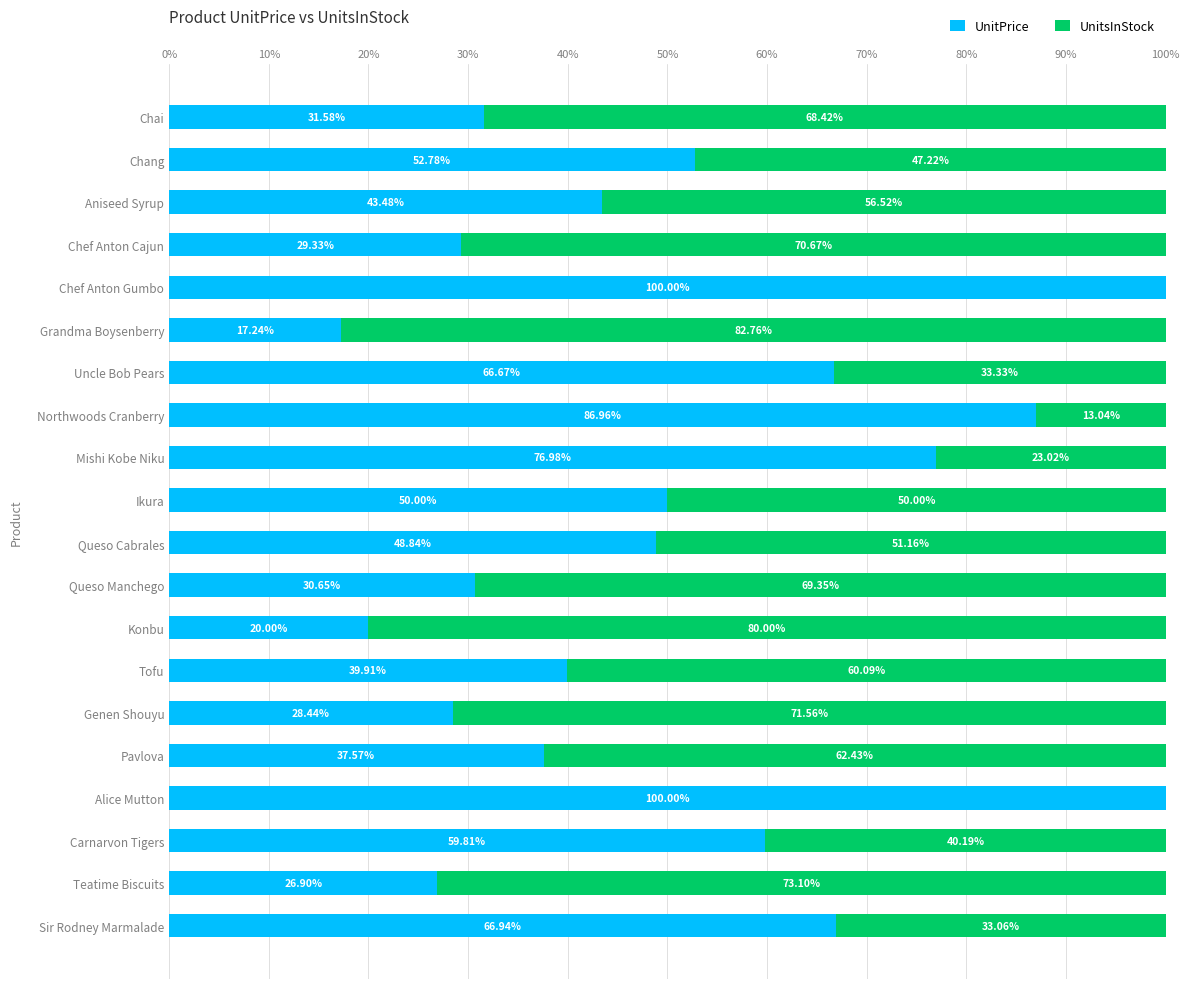

What is the total value across all series at Grandma Boysenberry?

100.0